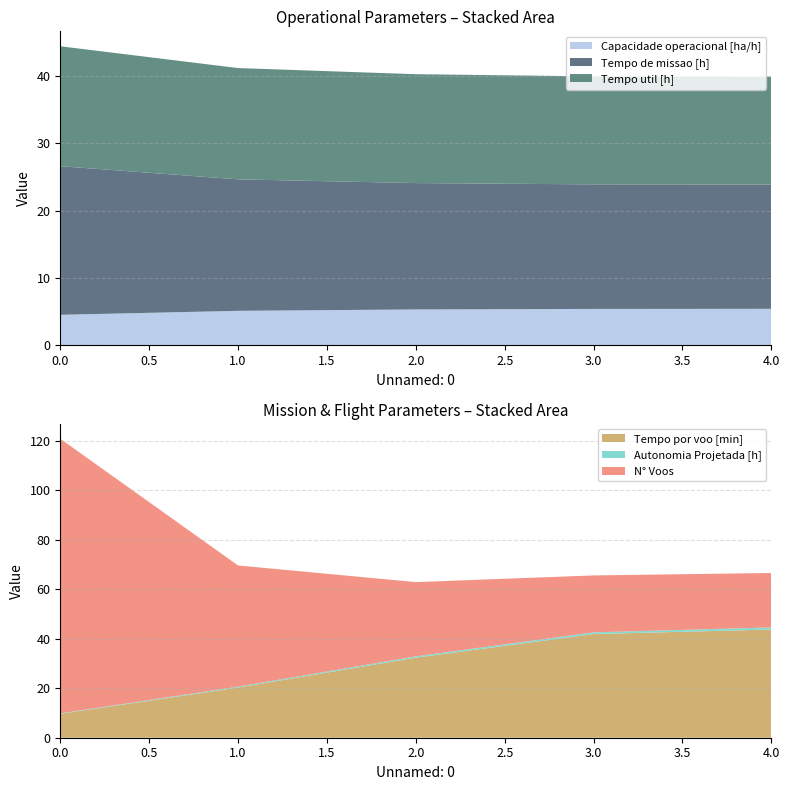

Reading left to right, list all the values displayed in this chart.

Capacidade operacional [ha/h]: 4.5	5.1	5.3	5.4	5.4
Tempo de missao [h]: 22.1	19.6	18.8	18.5	18.5
Tempo util [h]: 17.8	16.6	16.2	16.1	16.0
Tempo por voo [min]: 9.6	20.3	32.4	41.9	43.7
Autonomia Projetada [h]: 0.2	0.3	0.5	0.7	0.8
N° Voos: 111.0	49.0	30.0	23.0	22.0